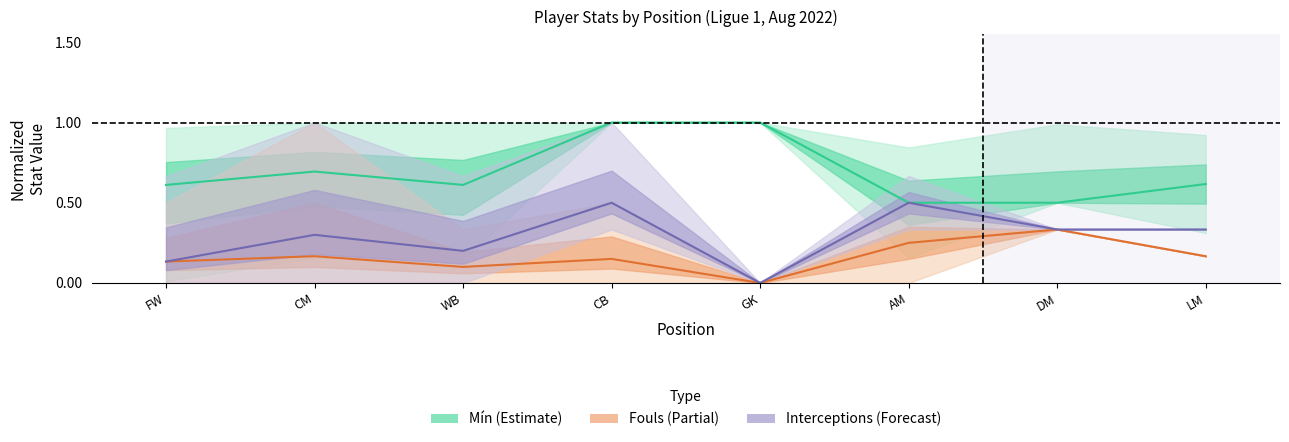

What is the difference between the maximum and minimum values in the Mín (mean) series?

0.5